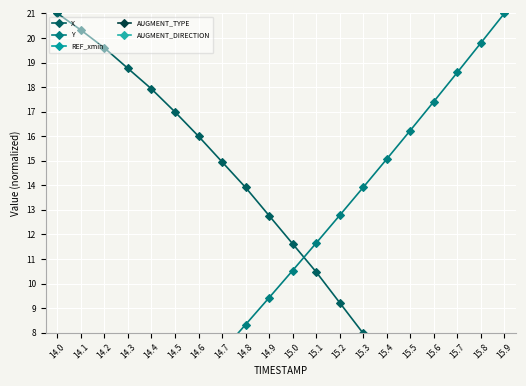

Which series has the widest spread of values?

X